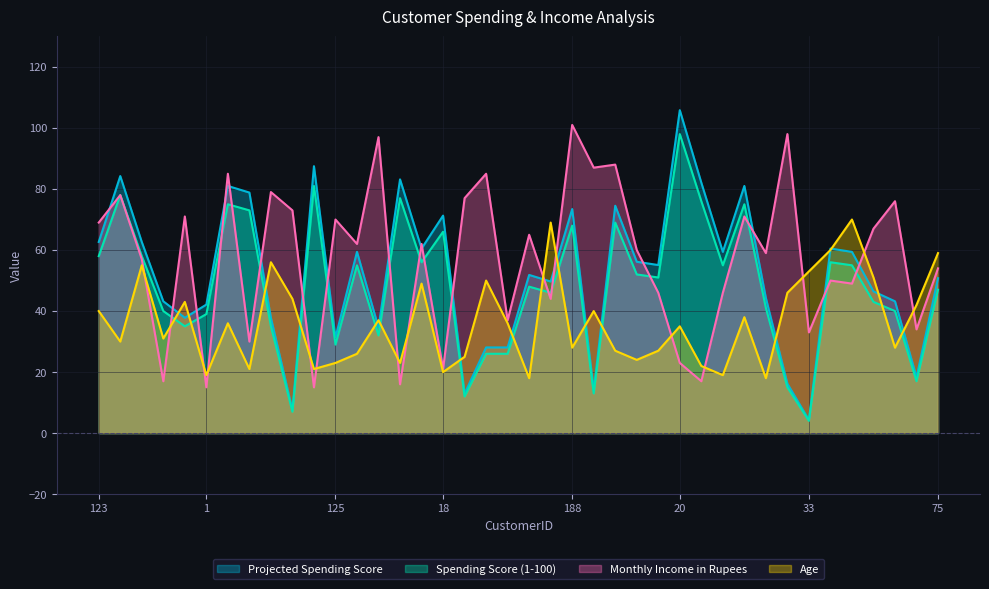

What is the value of the Age point at the 1st from the left?

40.0